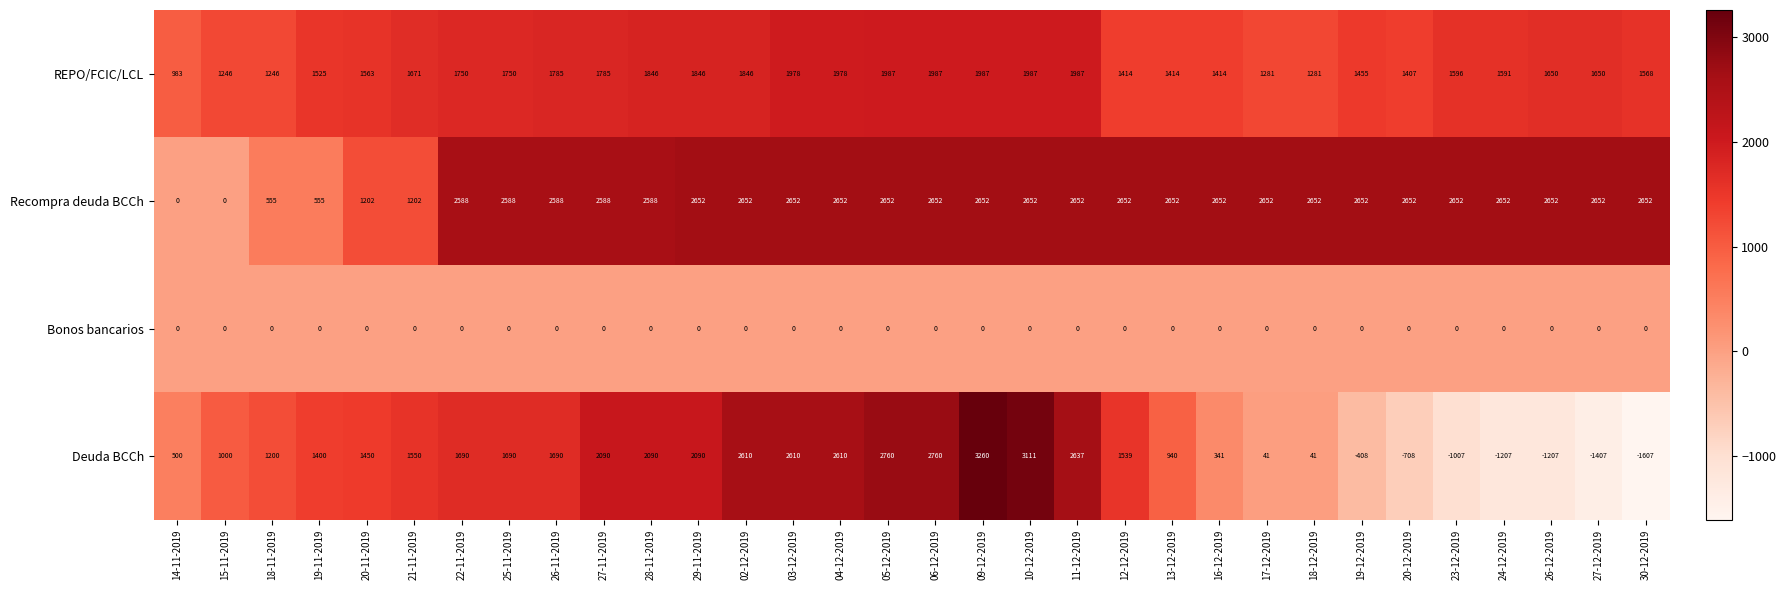

What is the average value of the REPO/FCIC/LCL series?

1639